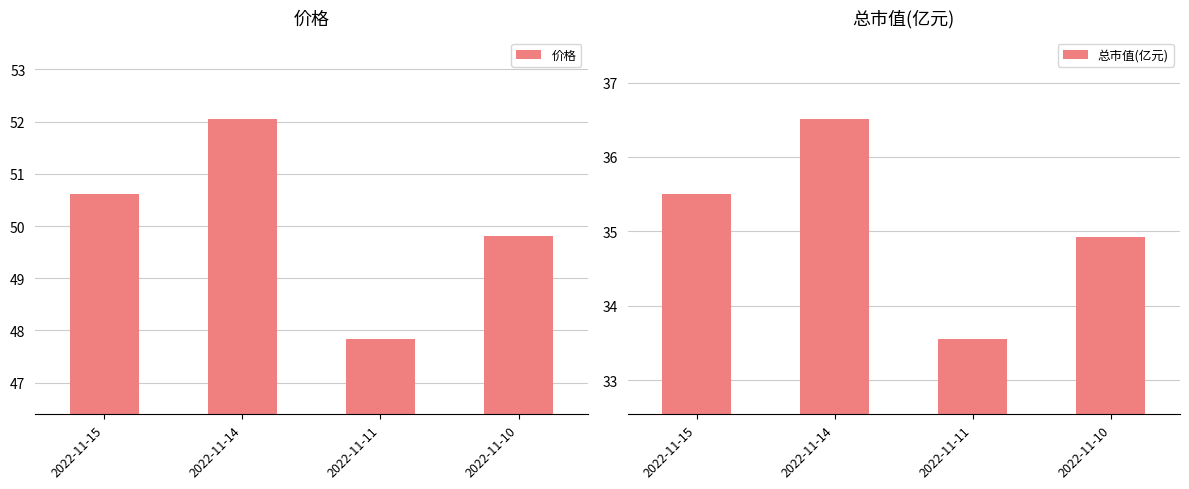

The value of 价格 at 2022-11-15 is 50.6. True or false?

True